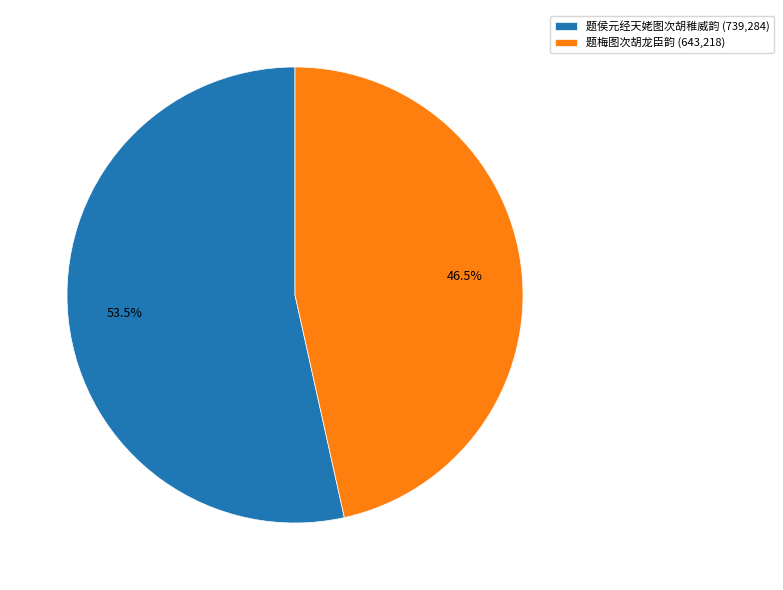

Which has a higher value, 题梅图次胡龙臣韵 (643,218) or 题侯元经天姥图次胡稚威韵 (739,284)?

题侯元经天姥图次胡稚威韵 (739,284)